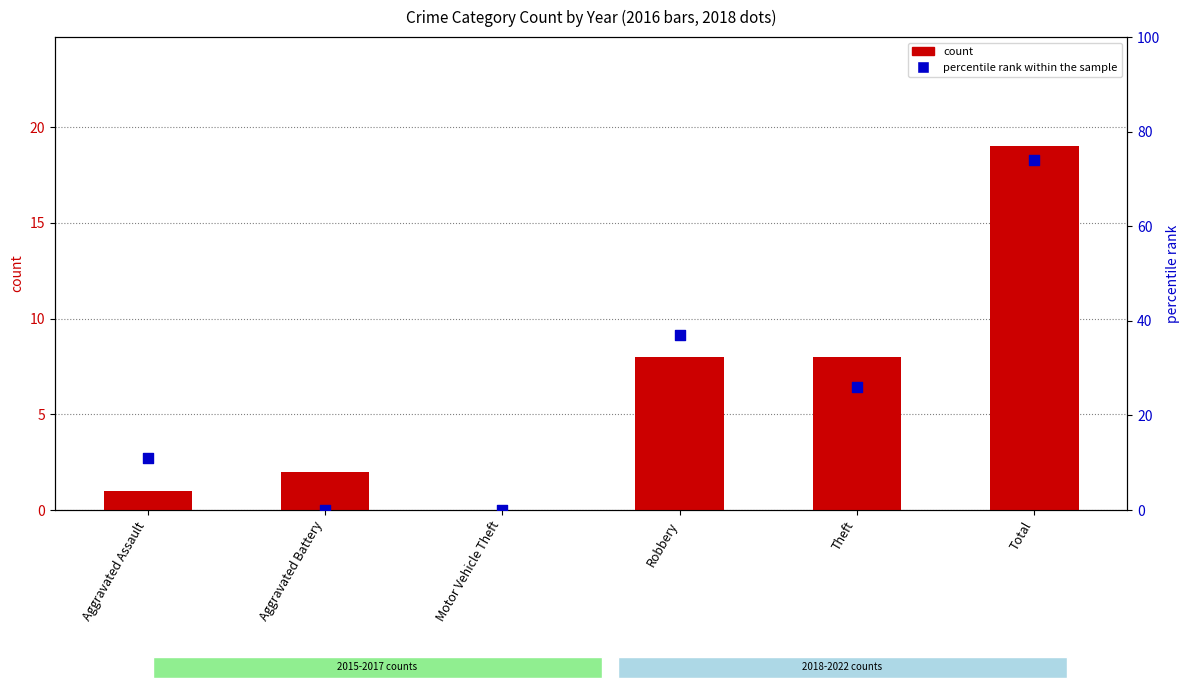

Which series has the largest Y range (max minus min)?

percentile rank within the sample